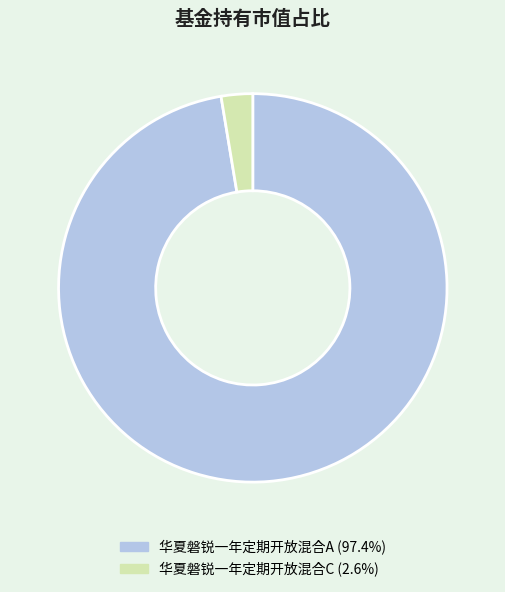

Does 华夏磐锐一年定期开放混合C (2.6%) represent more than half of the total?

No